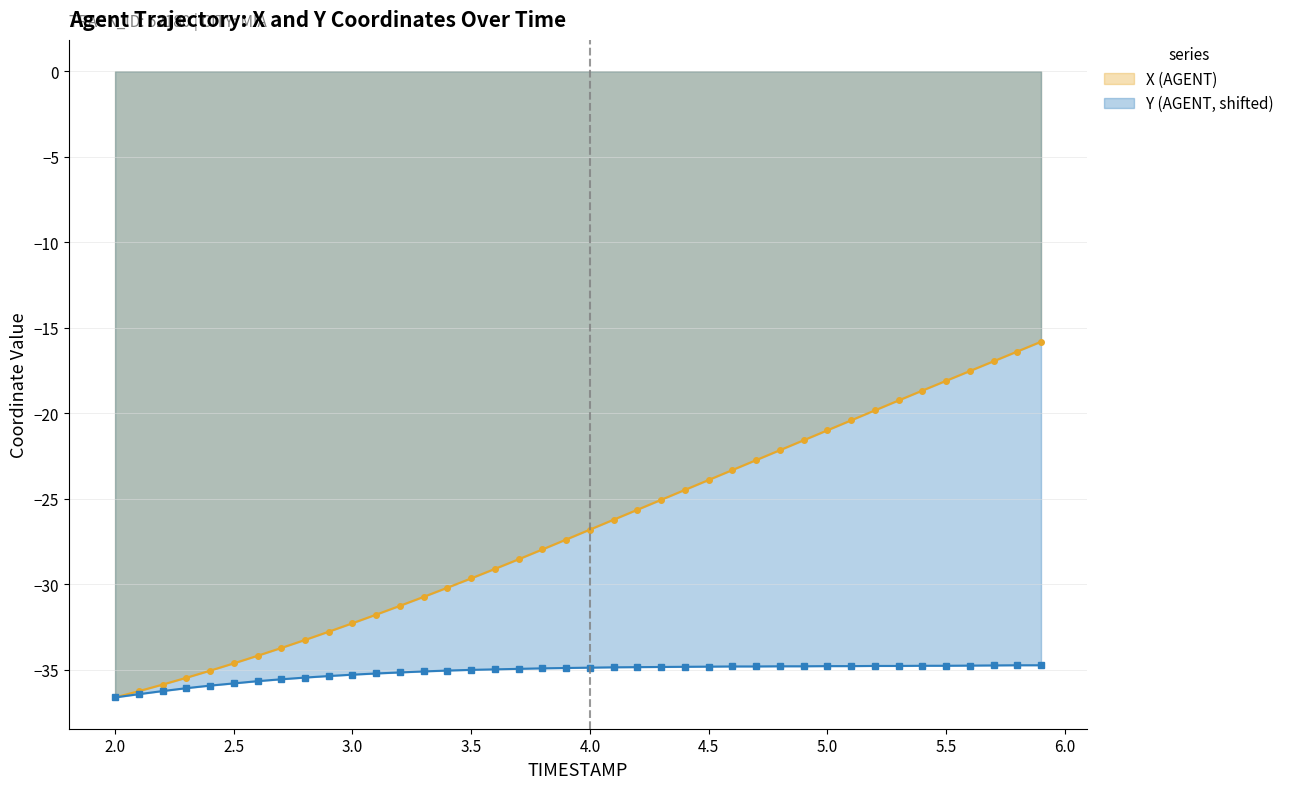

What are all the series names shown in the legend?

X (AGENT), Y (AGENT, shifted)